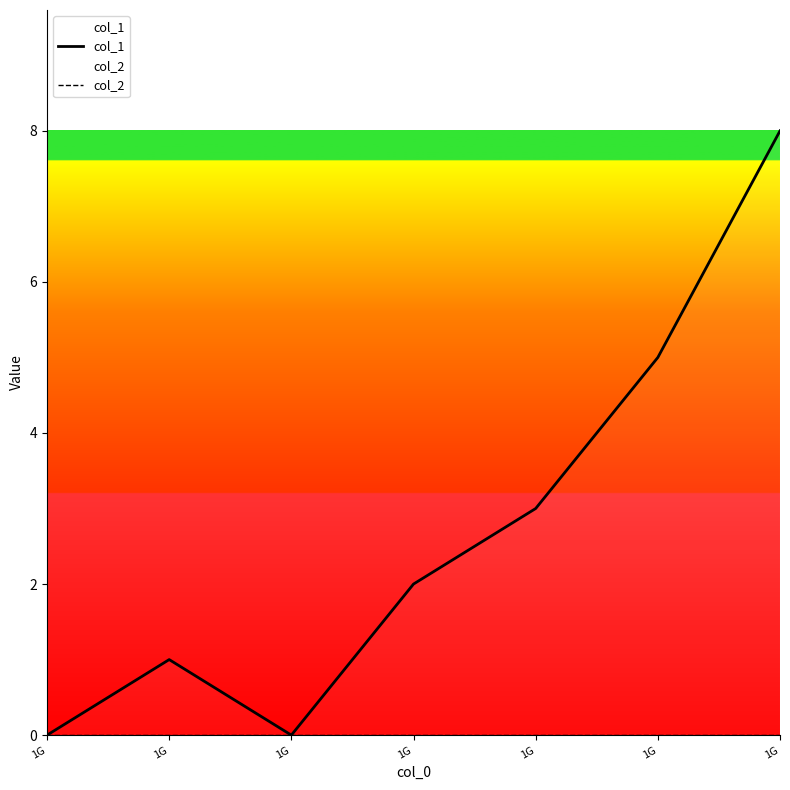

Count the col_1 values in the range 0 to 5.

6